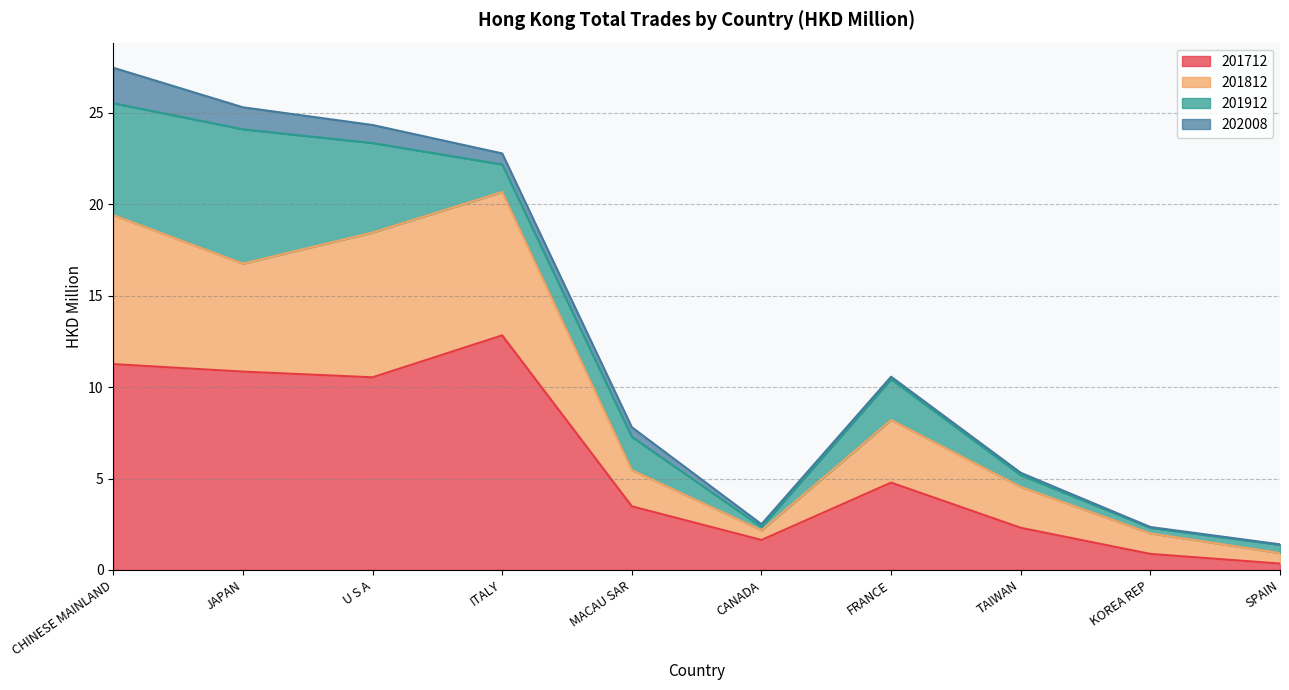

The value of 201812 at KOREA REP is 2.0. True or false?

True